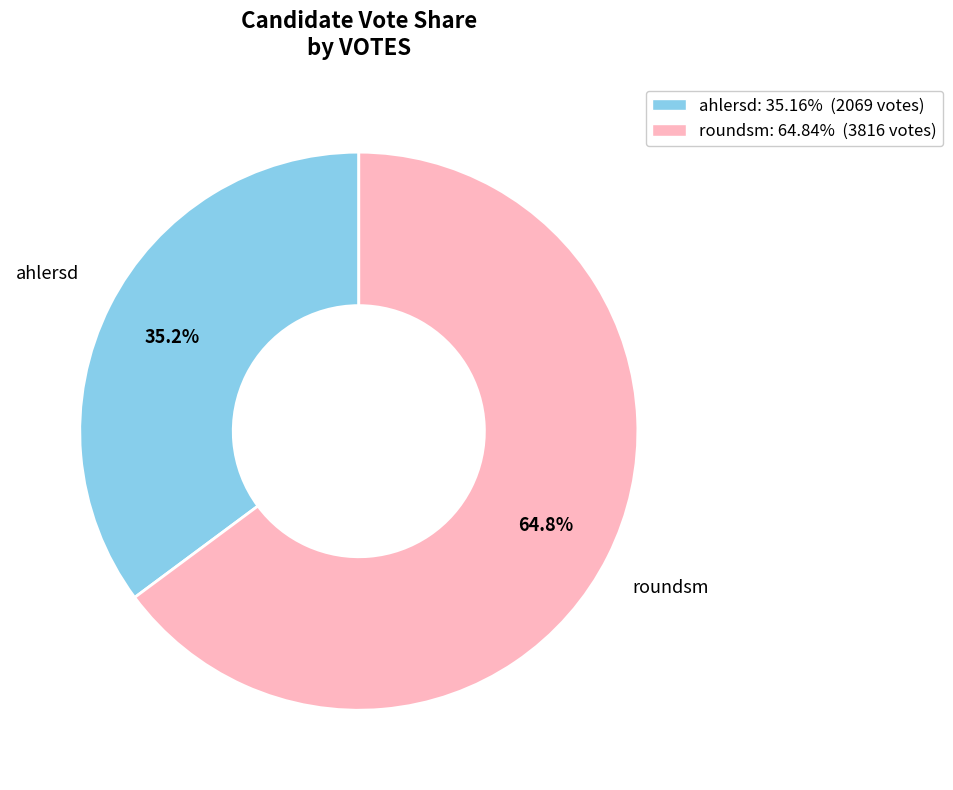

What percentage is the roundsm slice, to the nearest percent?

65%